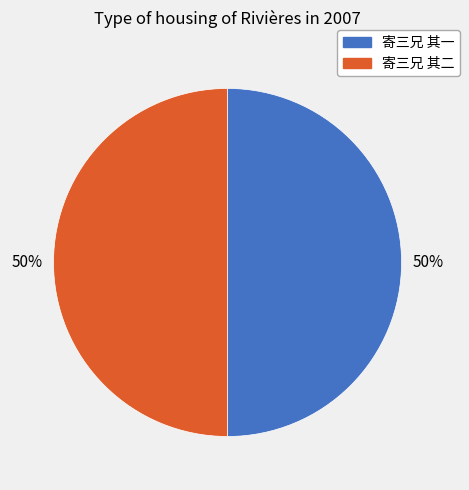

To the nearest percent, what percentage of the pie is 寄三兄 其一?

50%